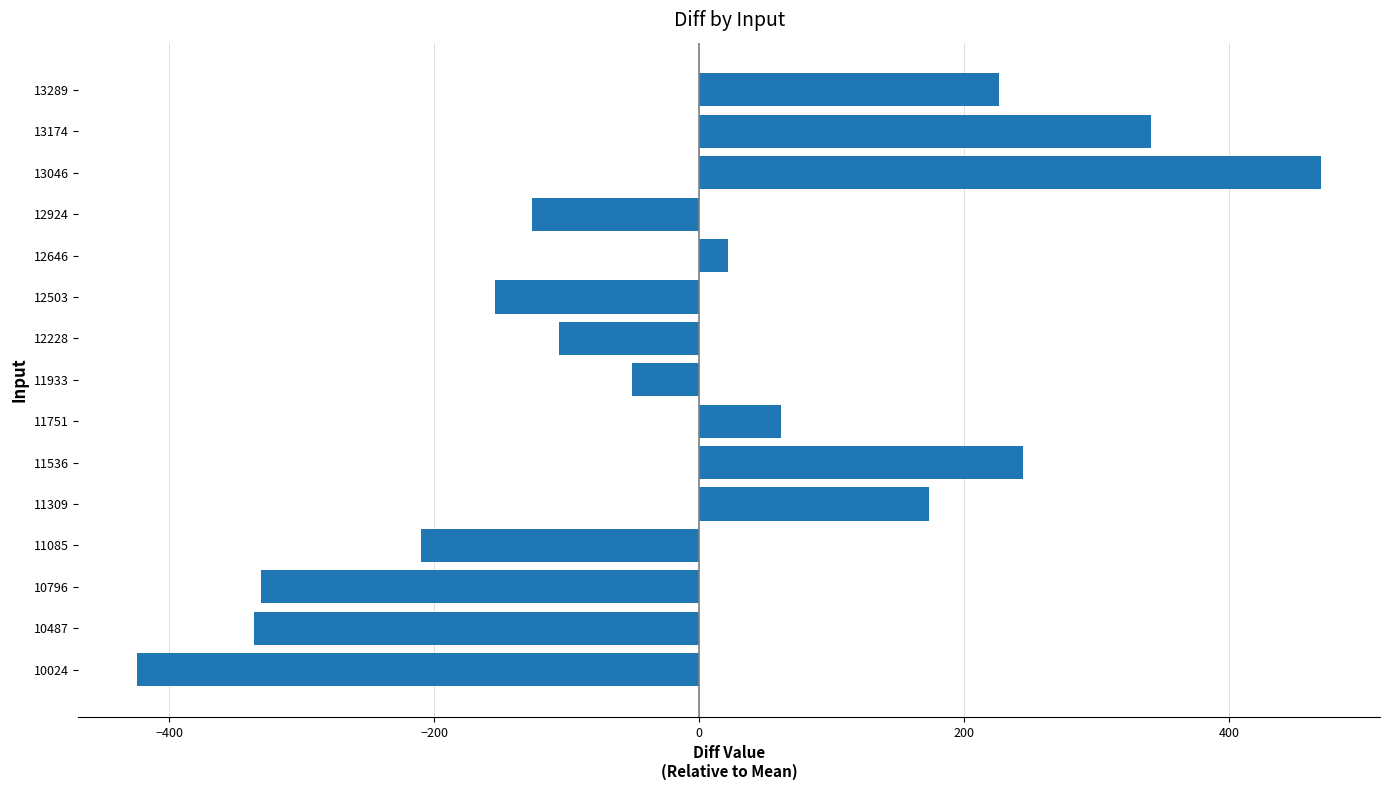

What is the sum of the values at 10796 and 10024?

-754.7